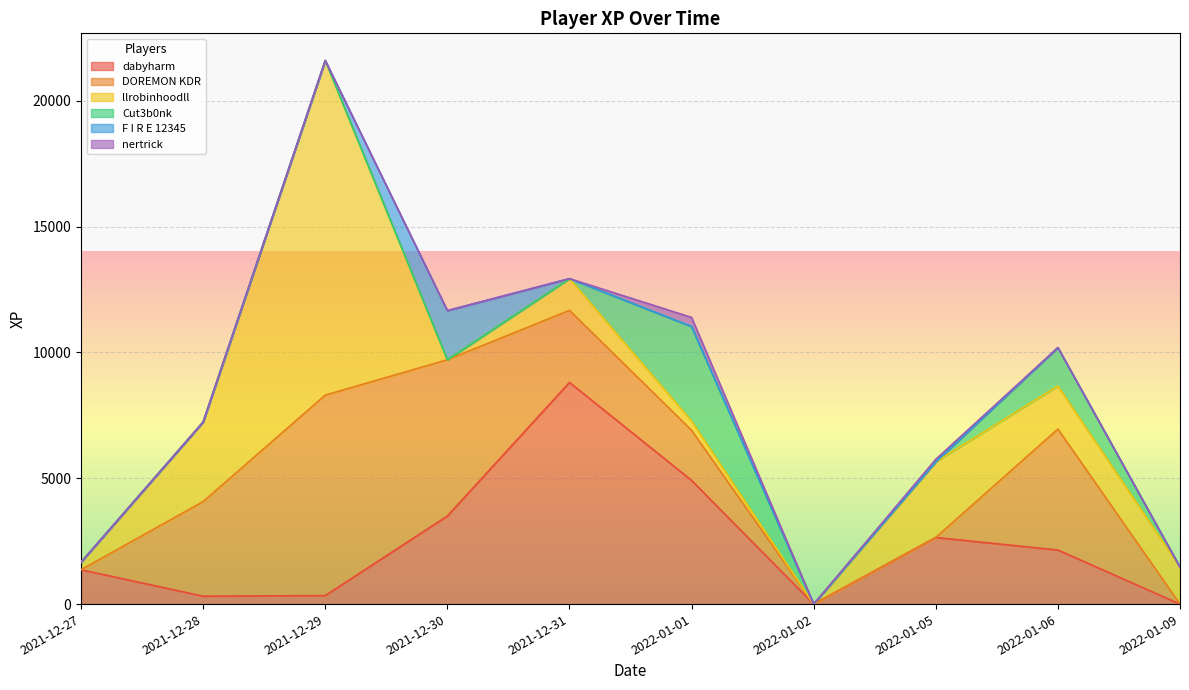

What is the total value across all series at 2022-01-09?

1464.7